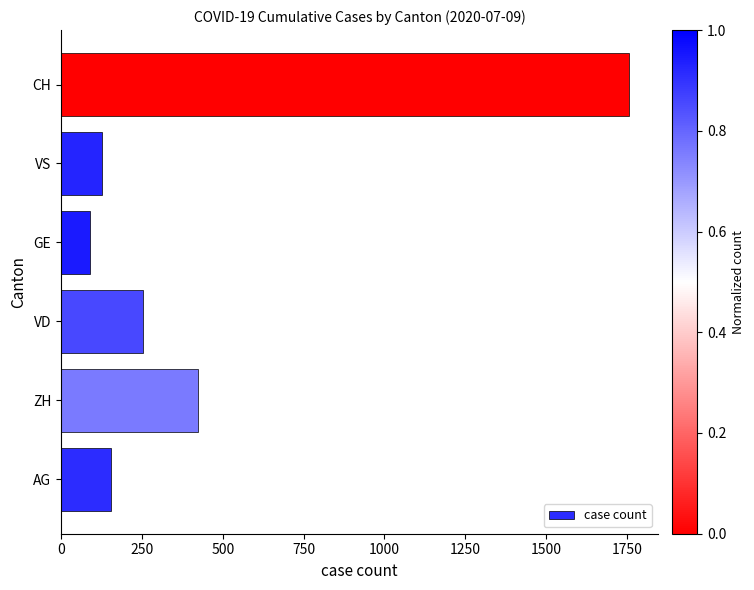

How many bars are there in total?

6